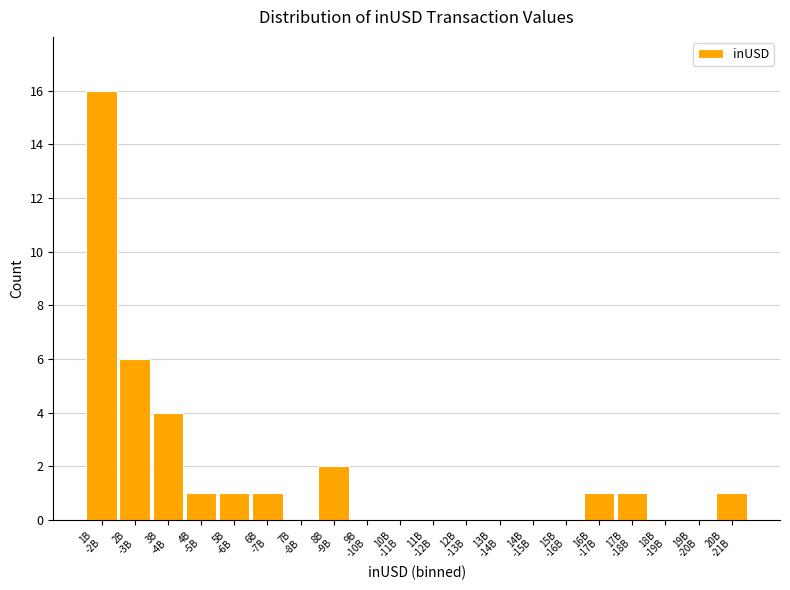

What is the maximum value shown in the chart?

16